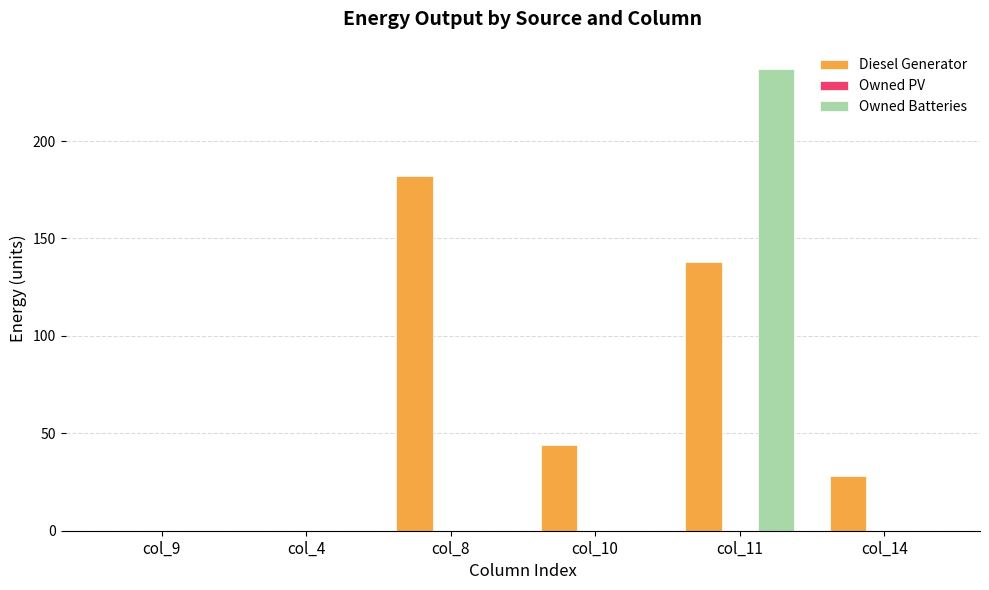

Reading right to left, list all the values displayed in this chart.

Diesel Generator: col_14=28	col_11=138	col_10=44	col_8=182	col_4=0	col_9=0
Owned Batteries: col_14=0	col_11=237	col_10=0	col_8=0	col_4=0	col_9=0